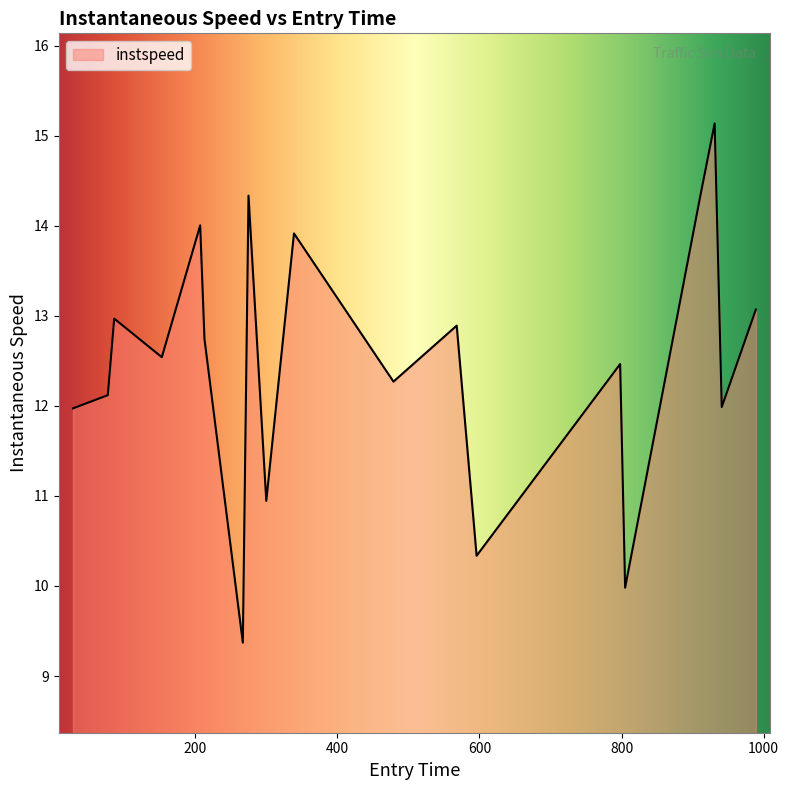

What is the minimum value shown in the chart?

9.4